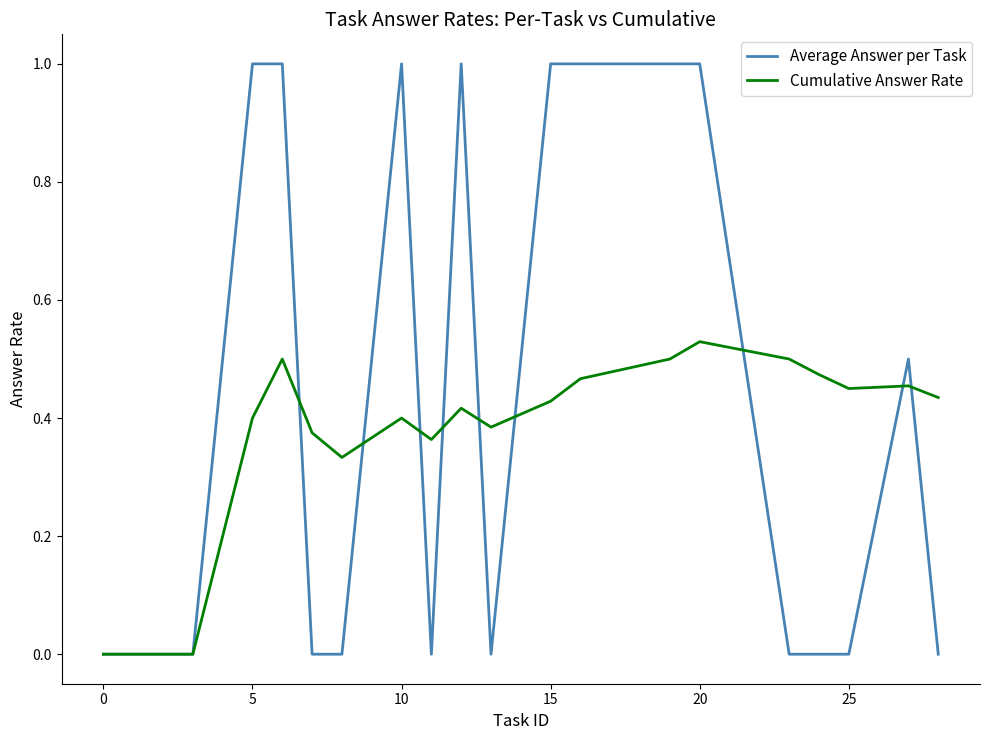

Rank the series by their average value, from lowest to highest.

Cumulative Answer Rate, Average Answer per Task